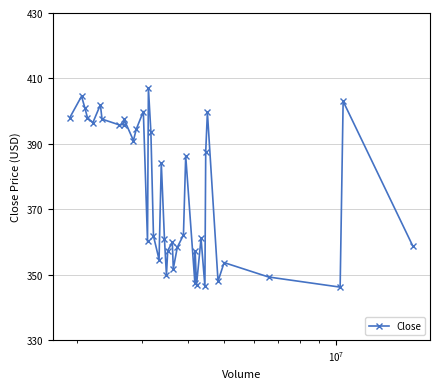

What is the difference between the maximum and minimum values?

60.9